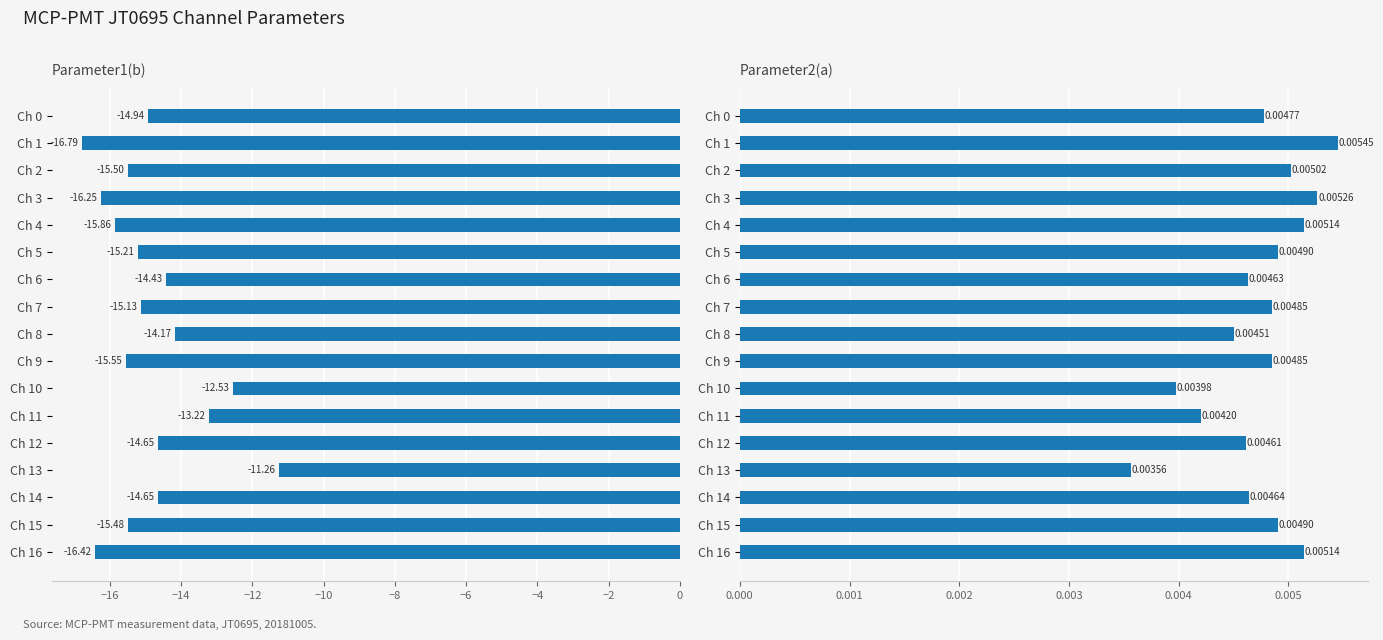

List the series in order of their peak value, highest first.

Parameter2(a), Parameter1(b)